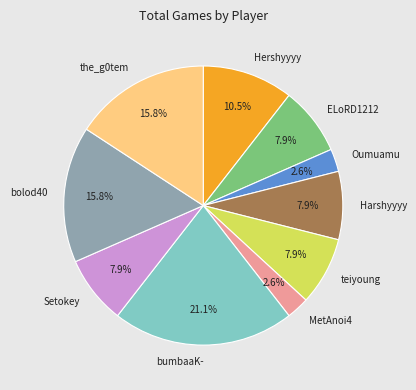

Which slice is the largest?

bumbaaK-